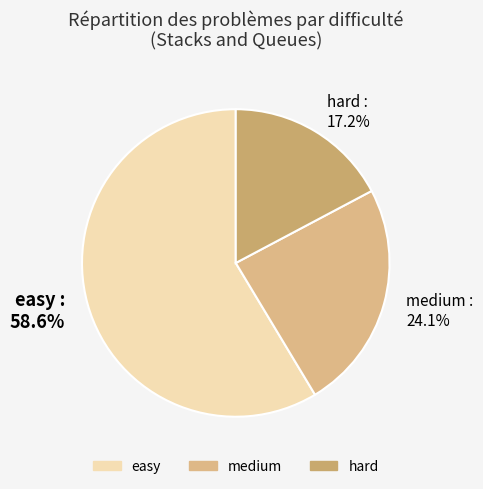

Combined, do easy and medium account for over 50%?

Yes